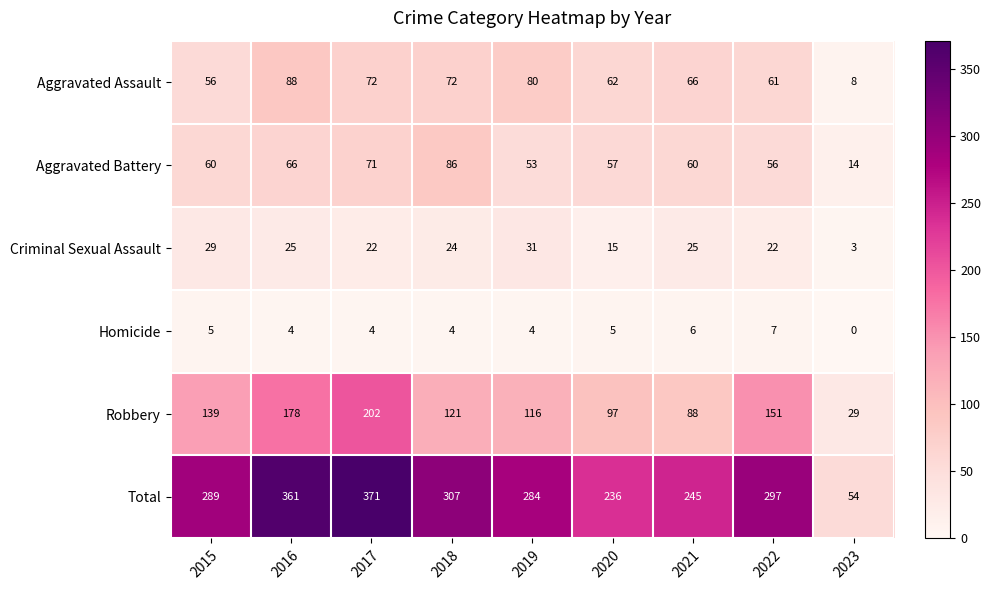

What is the difference between the highest and lowest values at 2023?

54